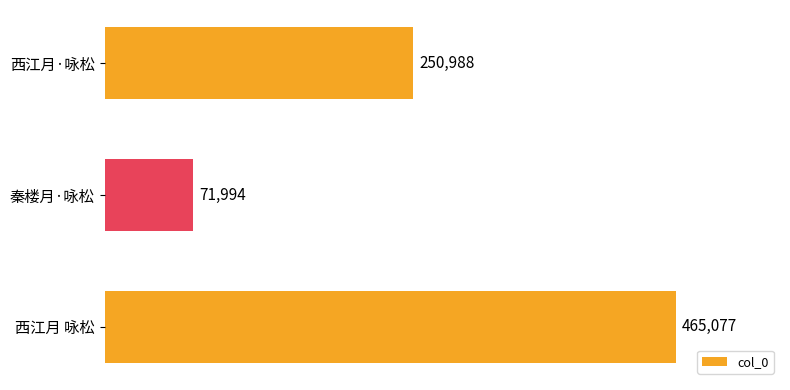

How many bars are there in total?

3